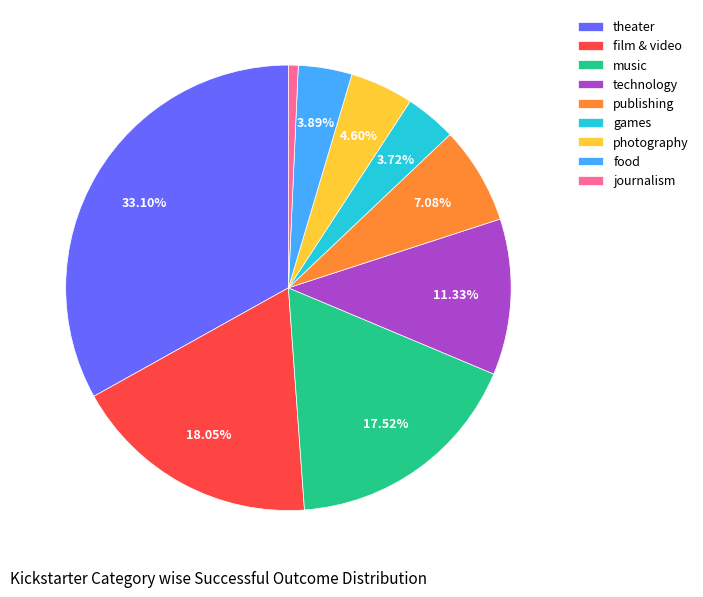

To the nearest percent, what is the average slice percentage?

11%